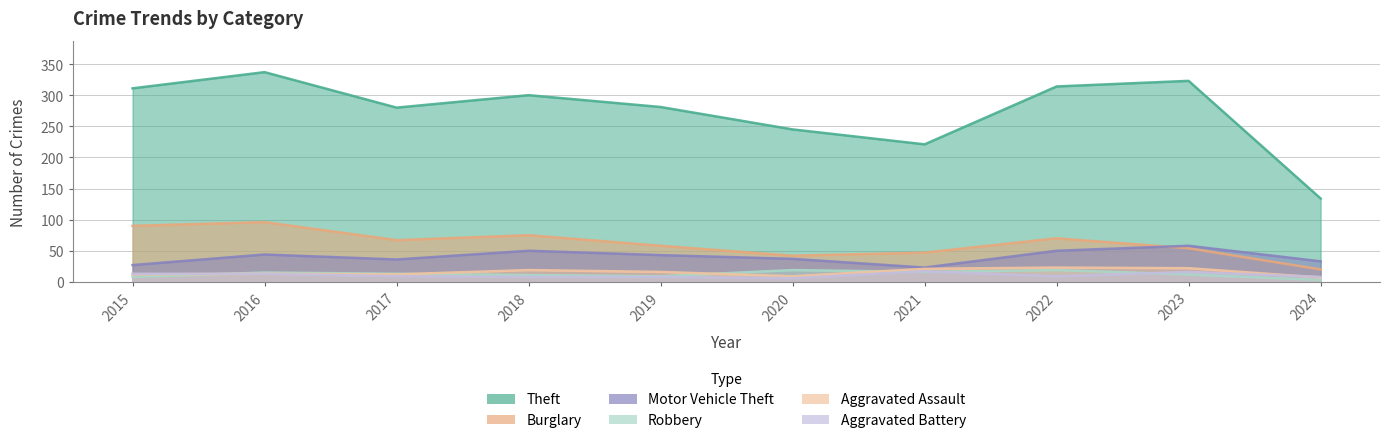

Reading left to right, what are all the values shown in this chart?

Theft: 311	337	280	300	281	245	221	314	323	134
Burglary: 90	96	67	75	58	42	47	70	54	20
Motor Vehicle Theft: 27	44	36	50	43	37	23	50	58	33
Robbery: 8	15	13	11	9	19	16	19	12	3
Aggravated Assault: 12	13	12	19	16	9	21	23	22	7
Aggravated Battery: 13	13	9	8	8	6	17	9	16	8